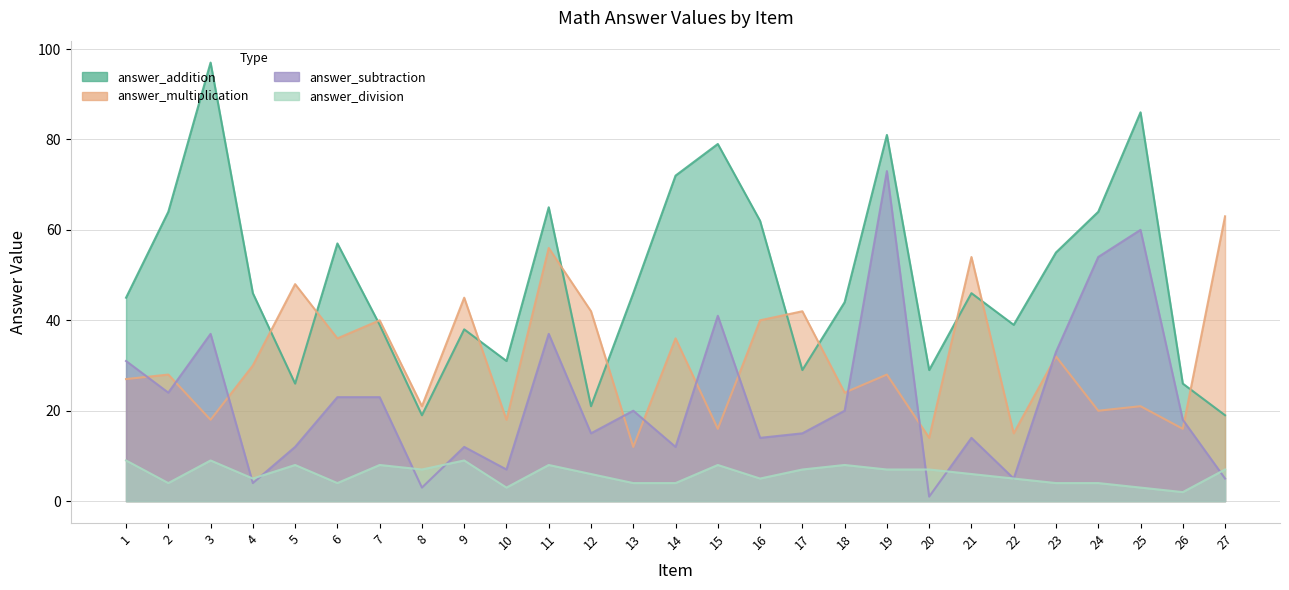

Is the value of answer_division at 19 greater than the value of answer_multiplication at 6?

No